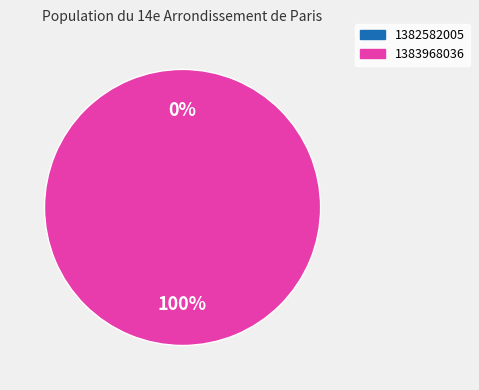

What is the smallest slice in the pie chart?

1382582005